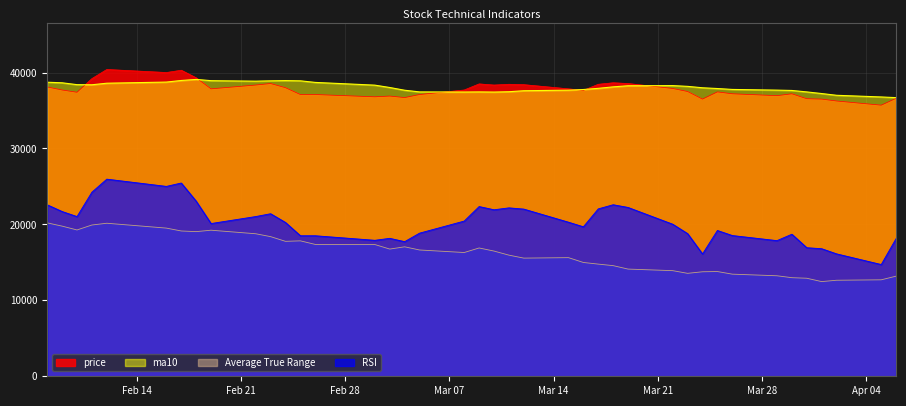

True or false: price and RSI intersect in this chart.

False